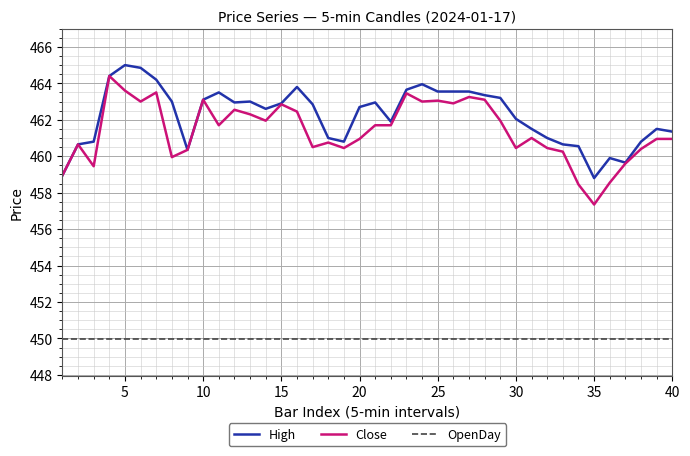

List the series in order of their peak value, highest first.

High, Close, OpenDay